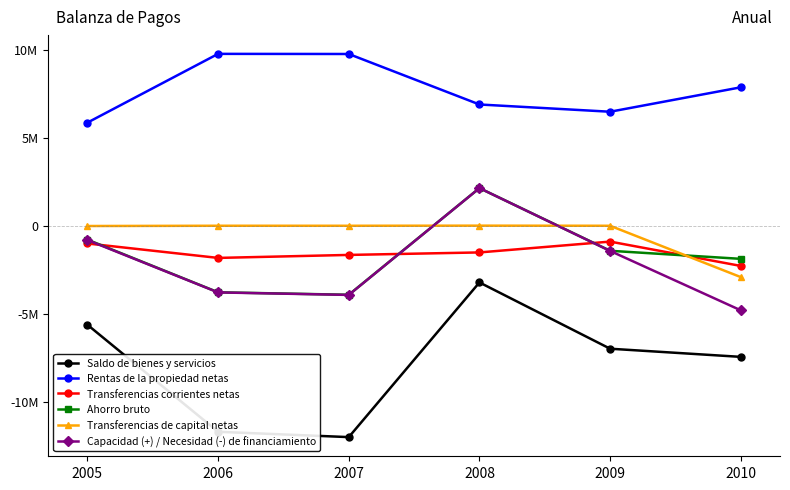

What are all the series names shown in the legend?

Saldo de bienes y servicios, Rentas de la propiedad netas, Transferencias corrientes netas, Ahorro bruto, Transferencias de capital netas, Capacidad (+) / Necesidad (-) de financiamiento